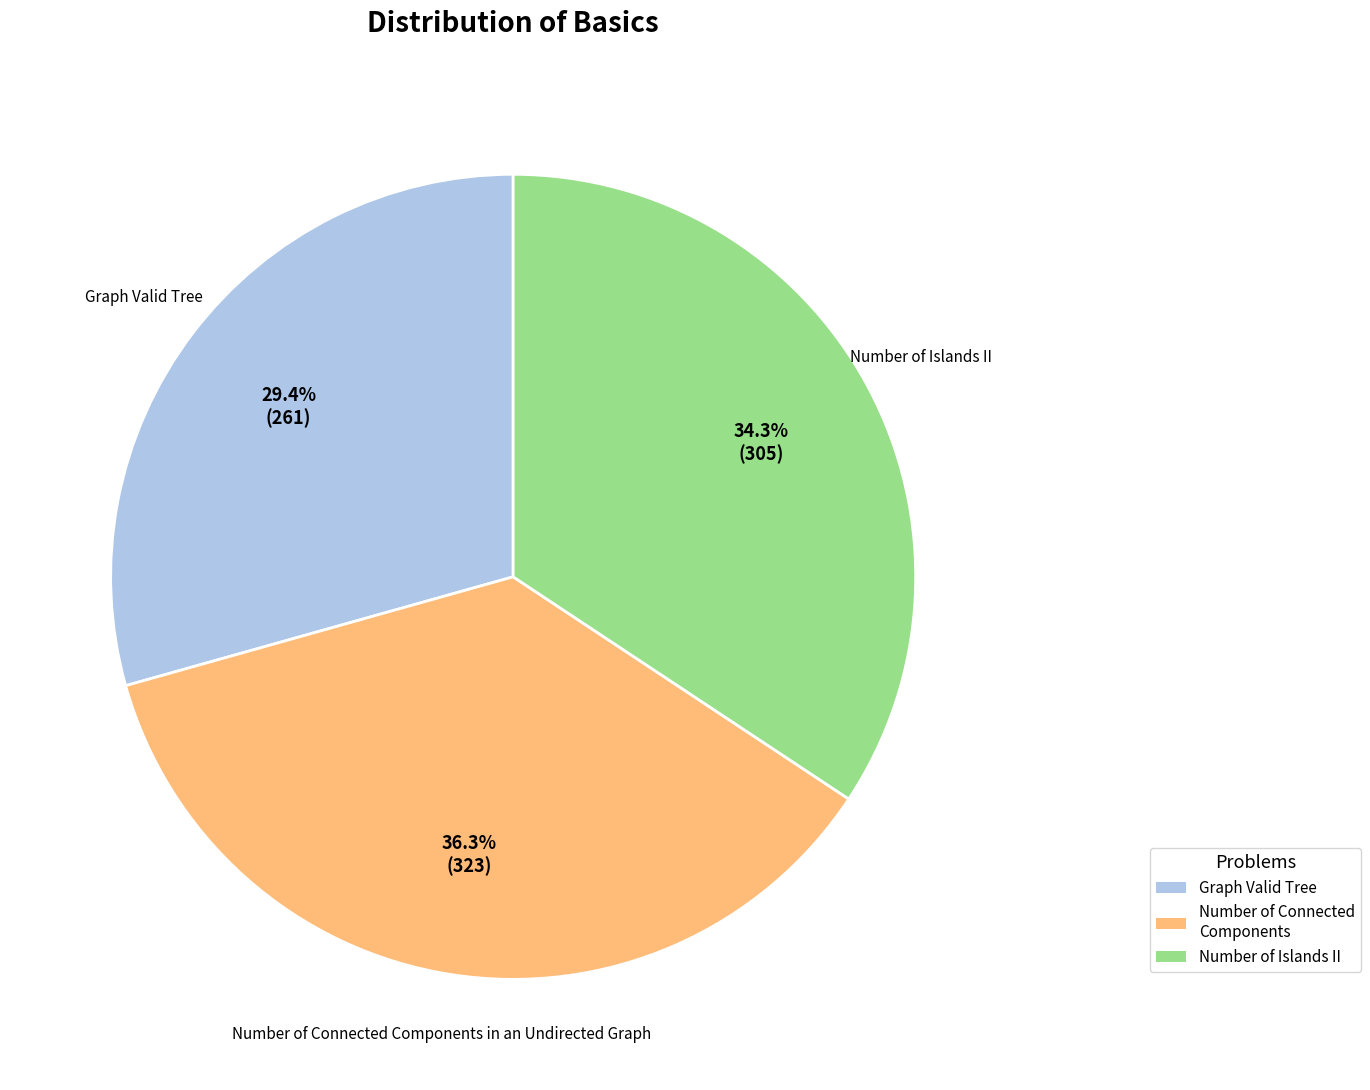

Count the number of slices in the pie.

3